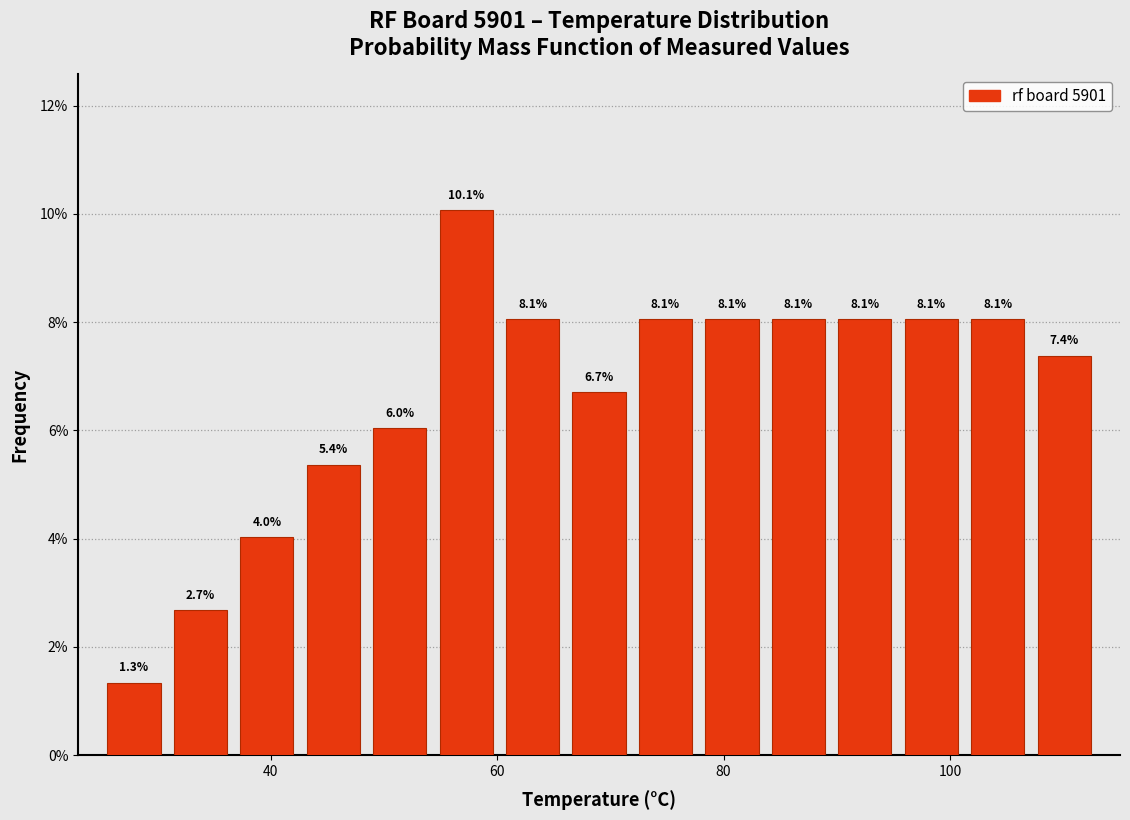

Read against the x-axis, roughly where is the centre of the tallest bar?

58